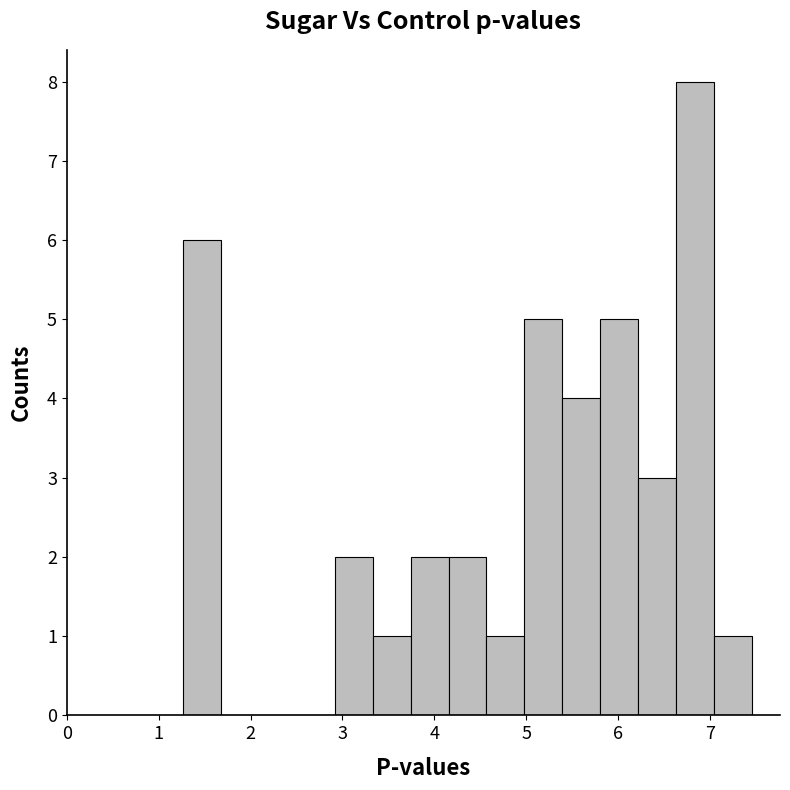

Which range on the x-axis has the tallest bar?

6.6 to 7.0